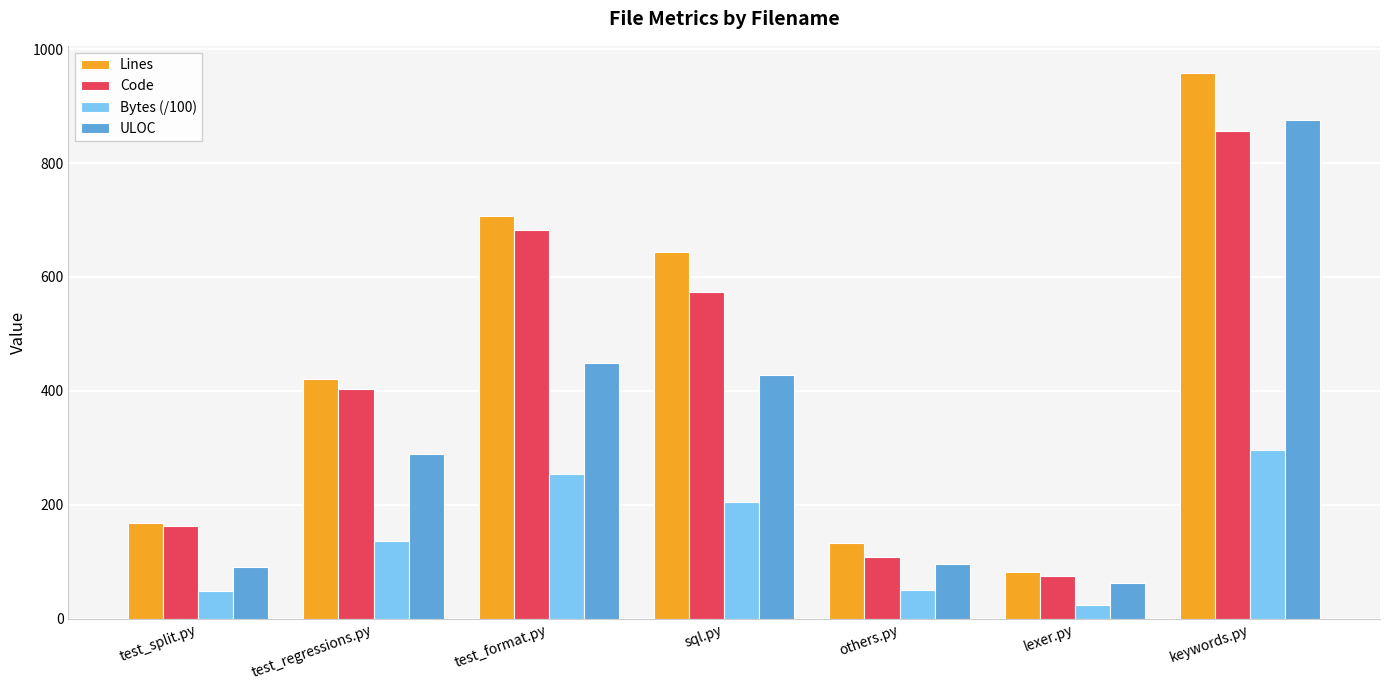

What is the spread (max minus min) of values at test_split.py?

120.0